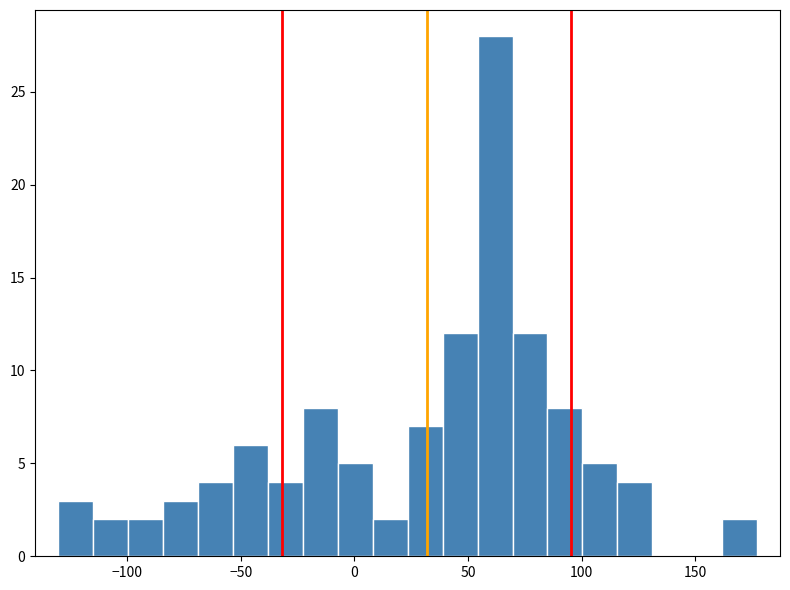

Around what value on the x-axis is the tallest bar? Give the approximate position of its centre, as read against the axis.

60